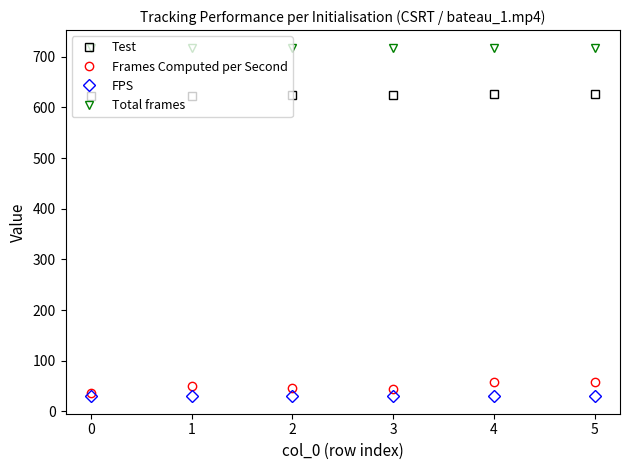

What is the value of the FPS point at the 1st from the left?

30.0